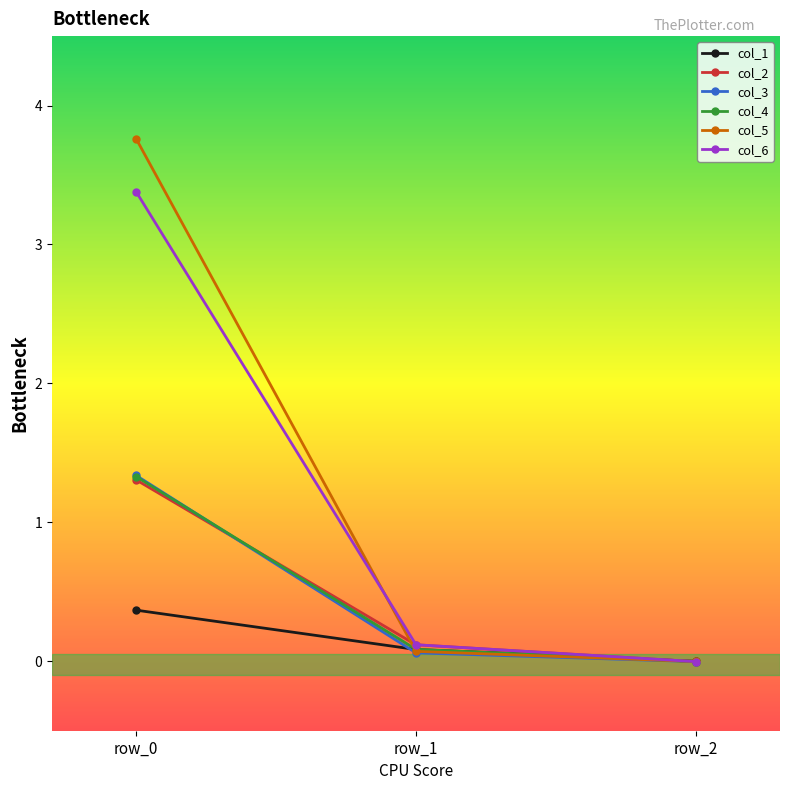

At which label is col_2 closest to 0?

row_2